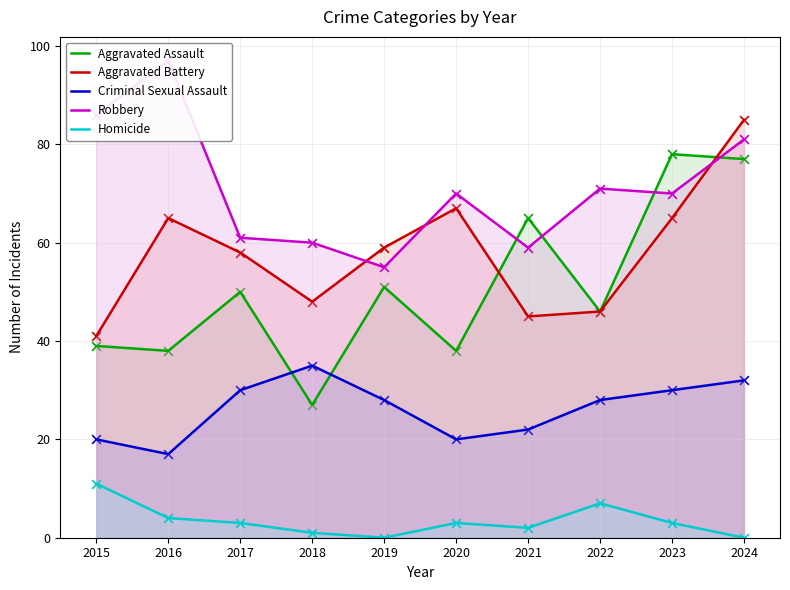

True or false: Aggravated Assault has a value of 50 at 2017.

True